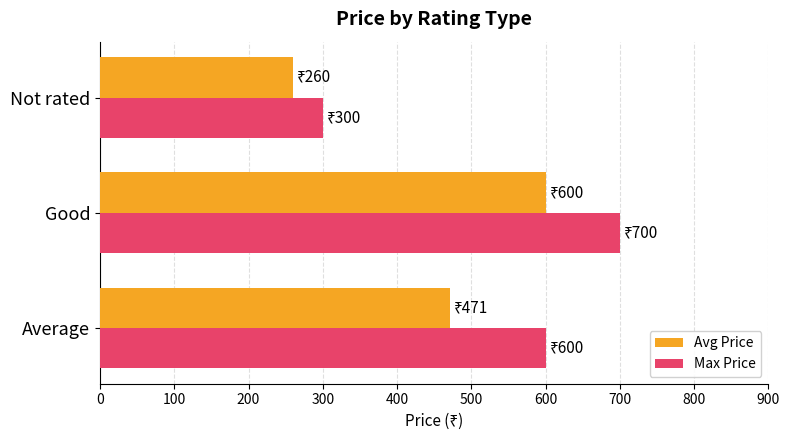

What is the average value of the Avg Price series?

443.8